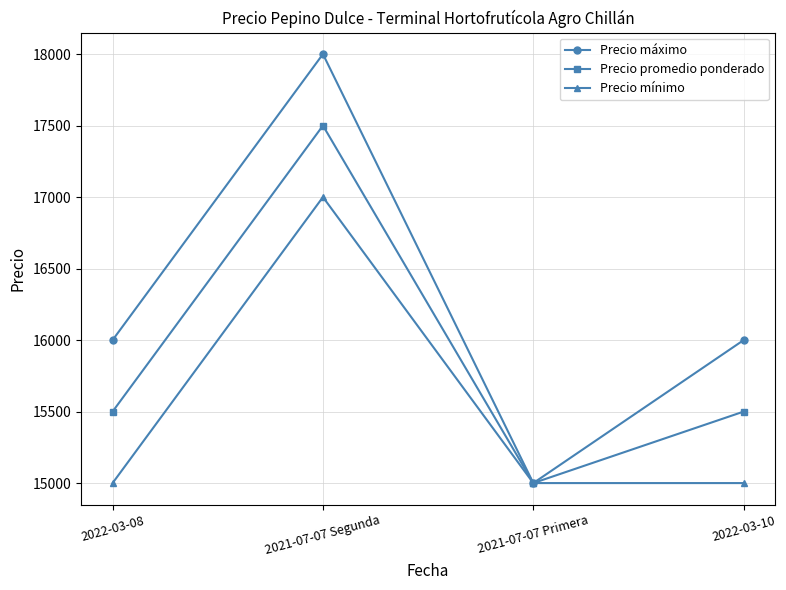

What is the approximate value of Precio mínimo at 2021-07-07 Primera, to the nearest 10?

15000